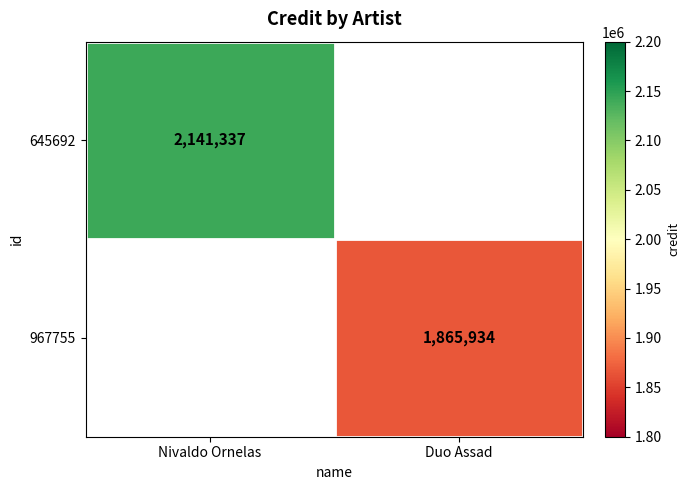

Is it true that 967755 equals 2783866 at Duo Assad?

False